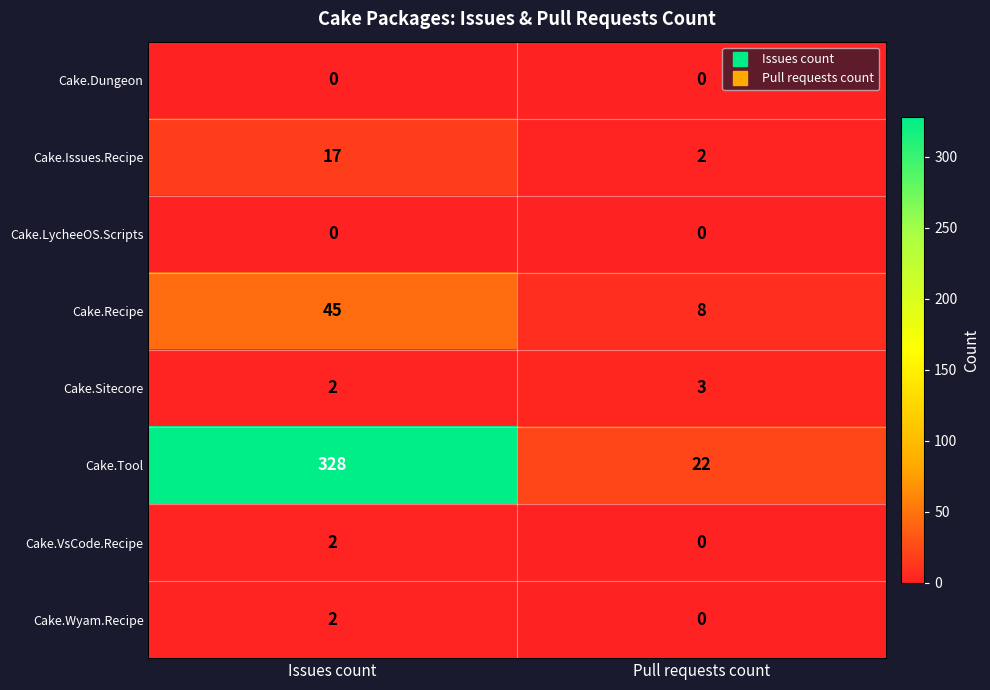

What is the approximate value of Cake.Issues.Recipe at Issues count?

17